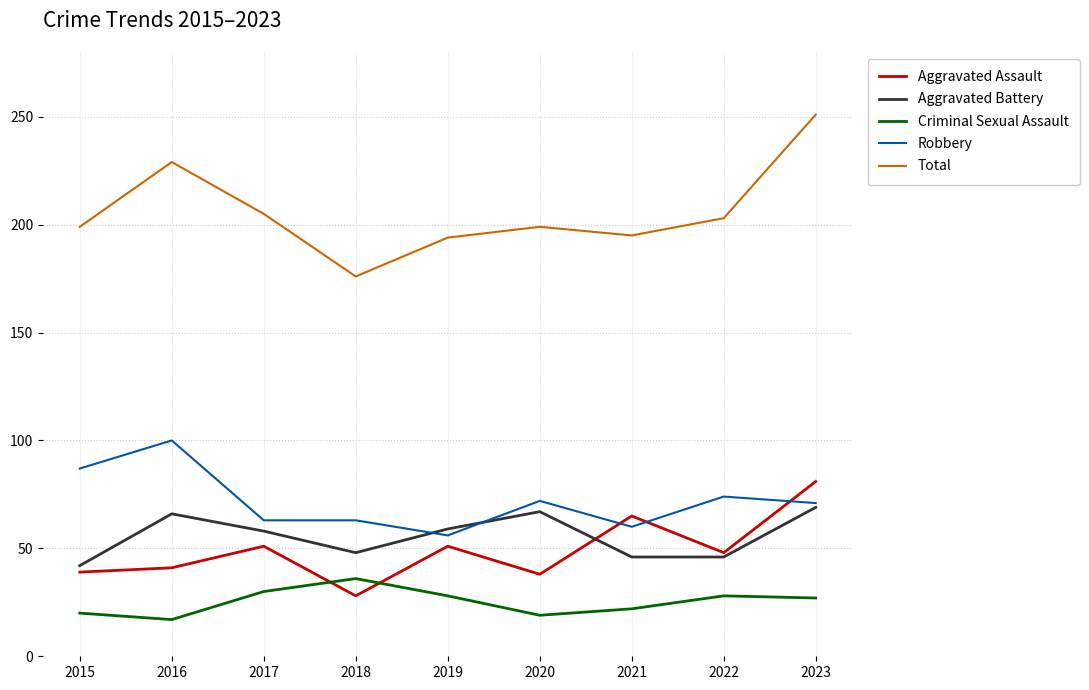

At how many categories does at least one series exceed 163?

9